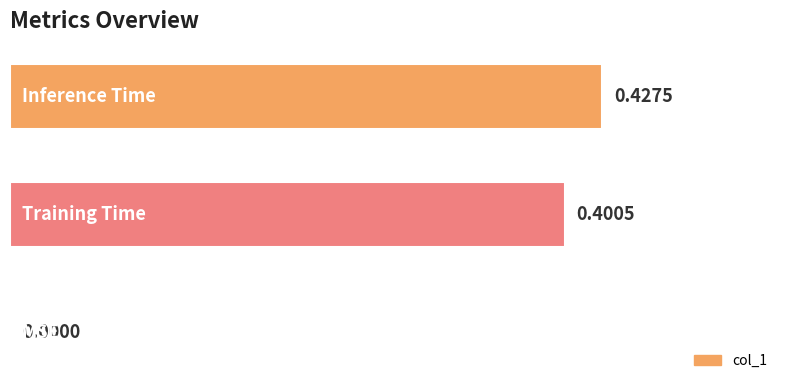

What is the sum of all values?

0.8